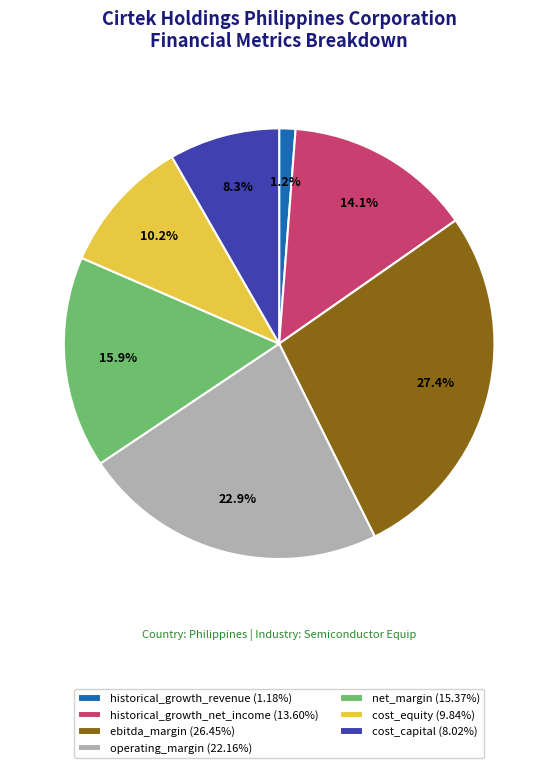

What percentage do ebitda_margin and cost_equity together represent?

37.6%